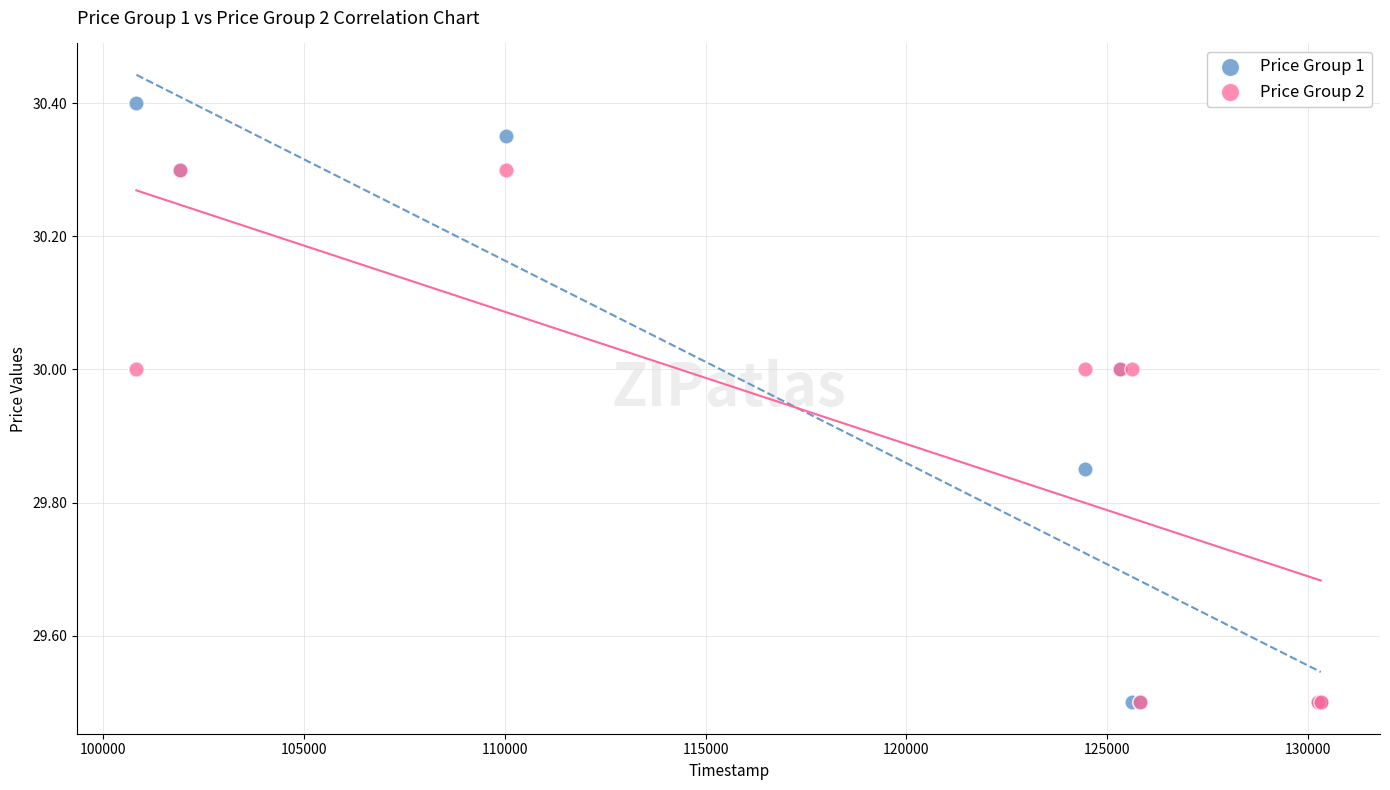

What are all the series names shown in the legend?

Price Group 1, Price Group 2